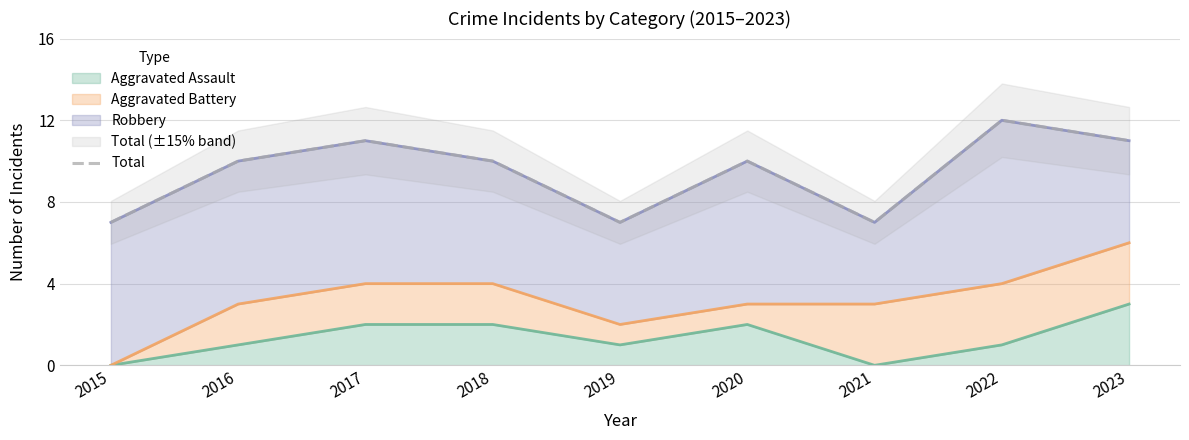

What is the value of the 9th point from the left?

11